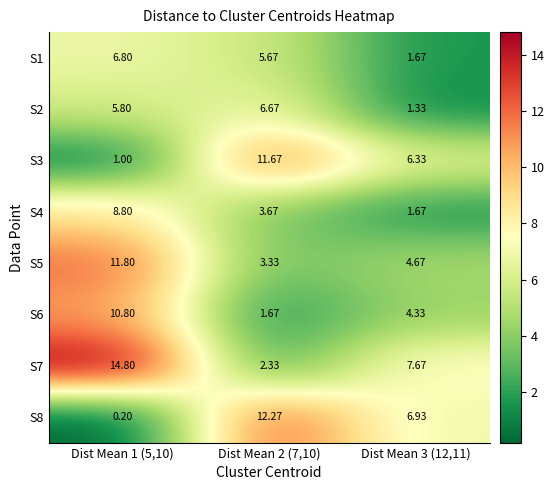

Is the value of S6 at Dist Mean 1 (5,10) greater than the value of S3 at Dist Mean 3 (12,11)?

Yes